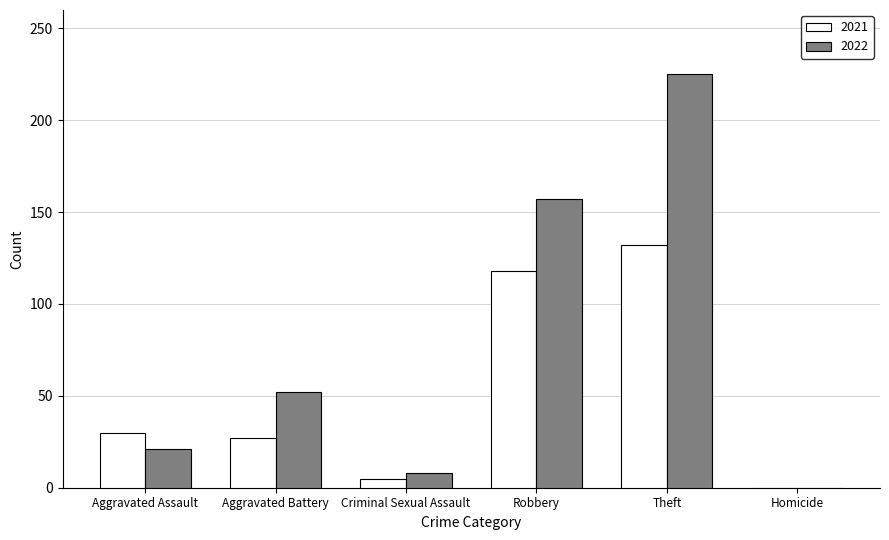

Does the chart contain stacked bars?

No